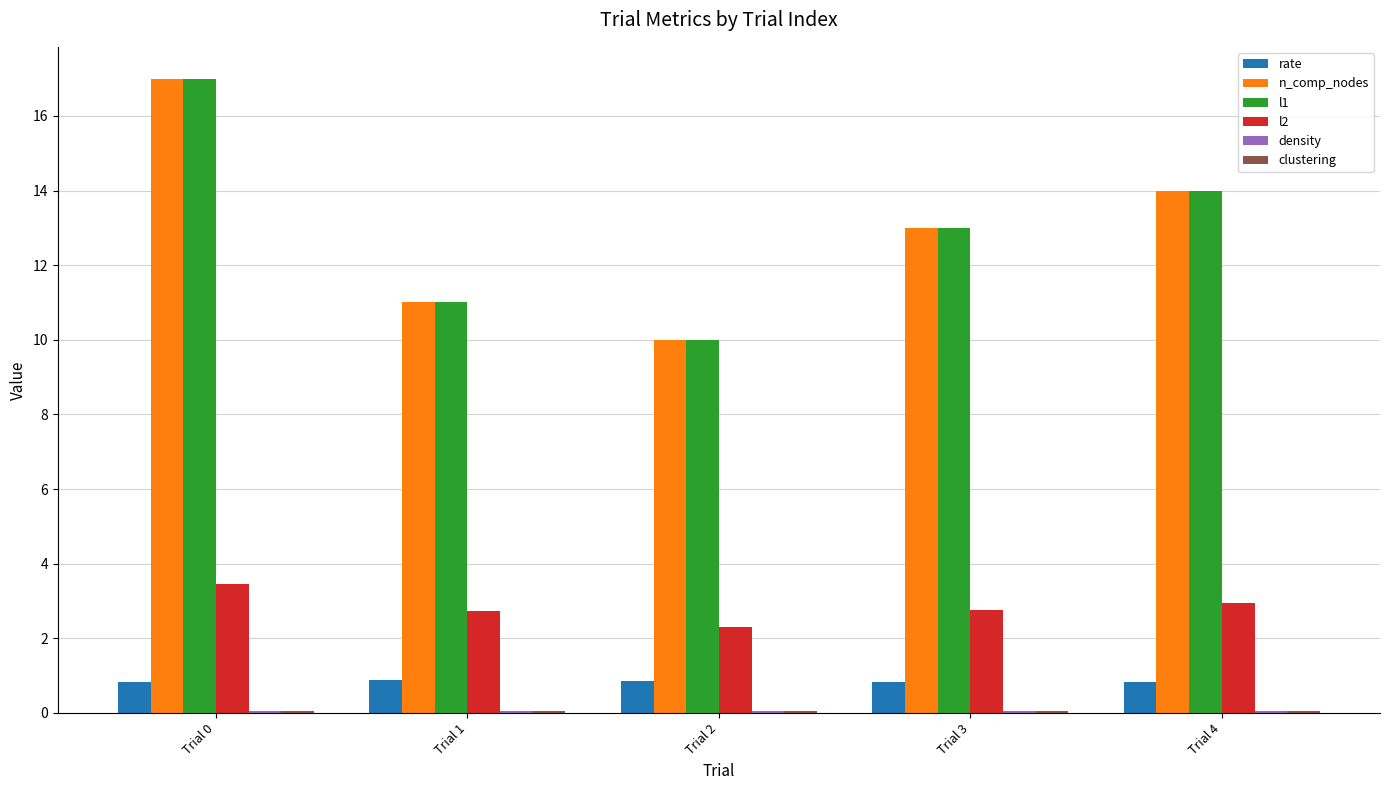

Where is n_comp_nodes nearest to the value 13?

Trial 3